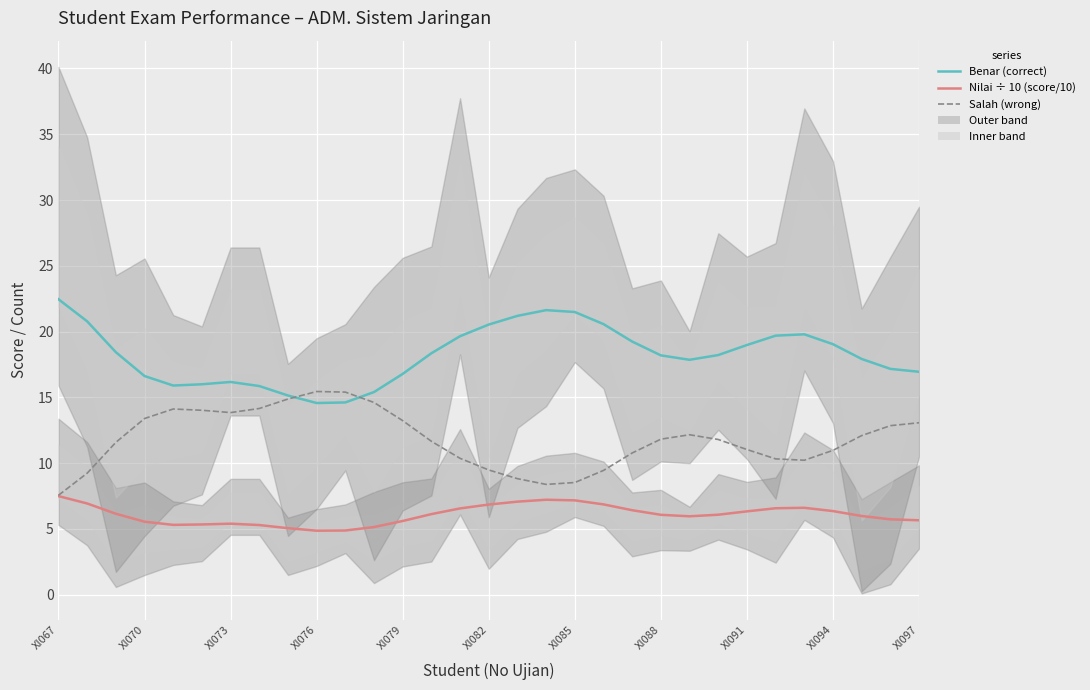

Is it true that Nilai ÷ 10 (score/10) equals 6.0 at 28?

True